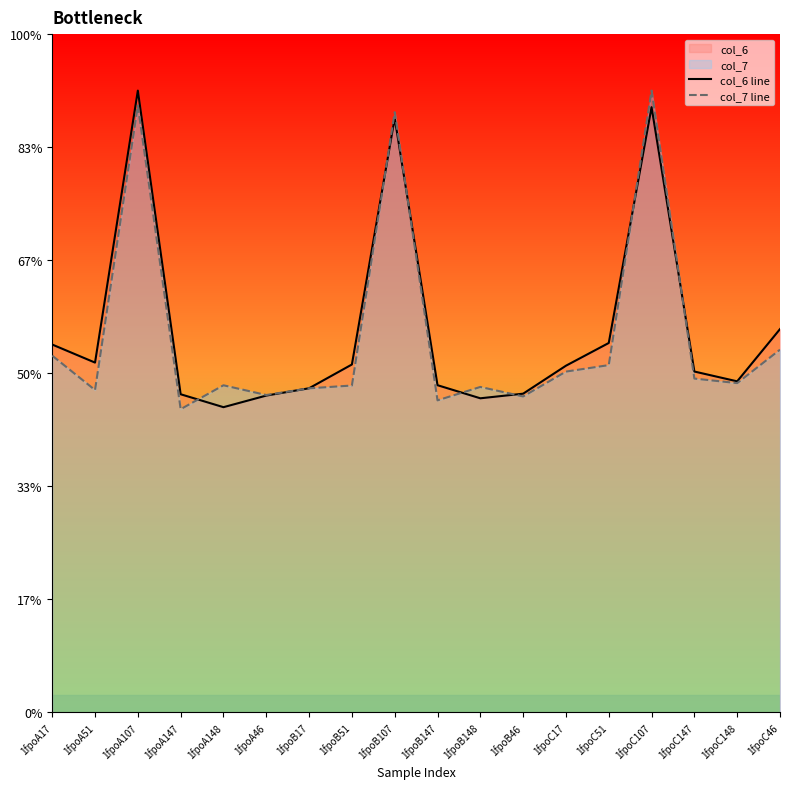

How many lines are shown in the chart?

2